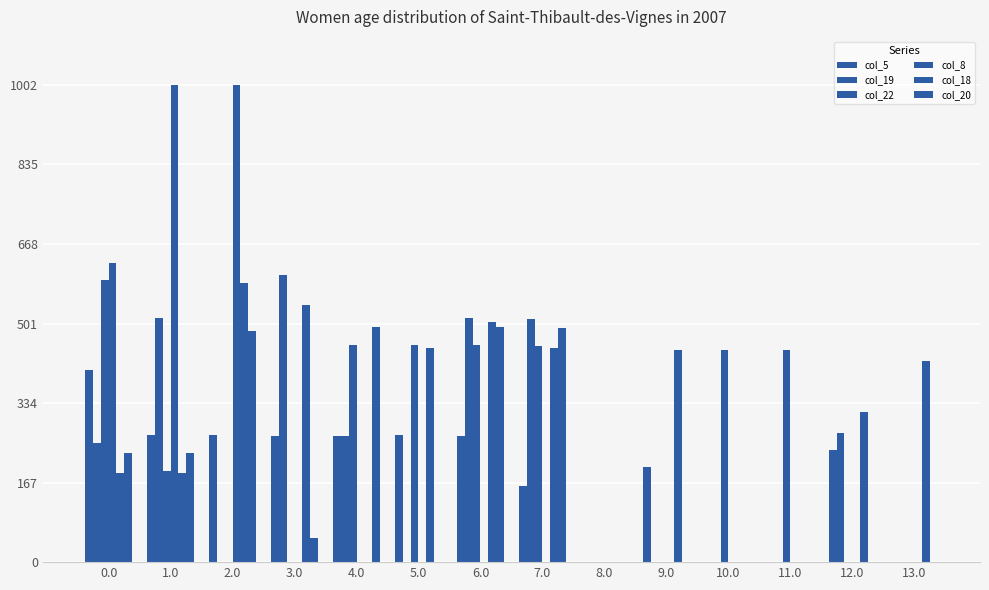

What is the sum of the col_19 values at 7.0 and 4.0?

775.4